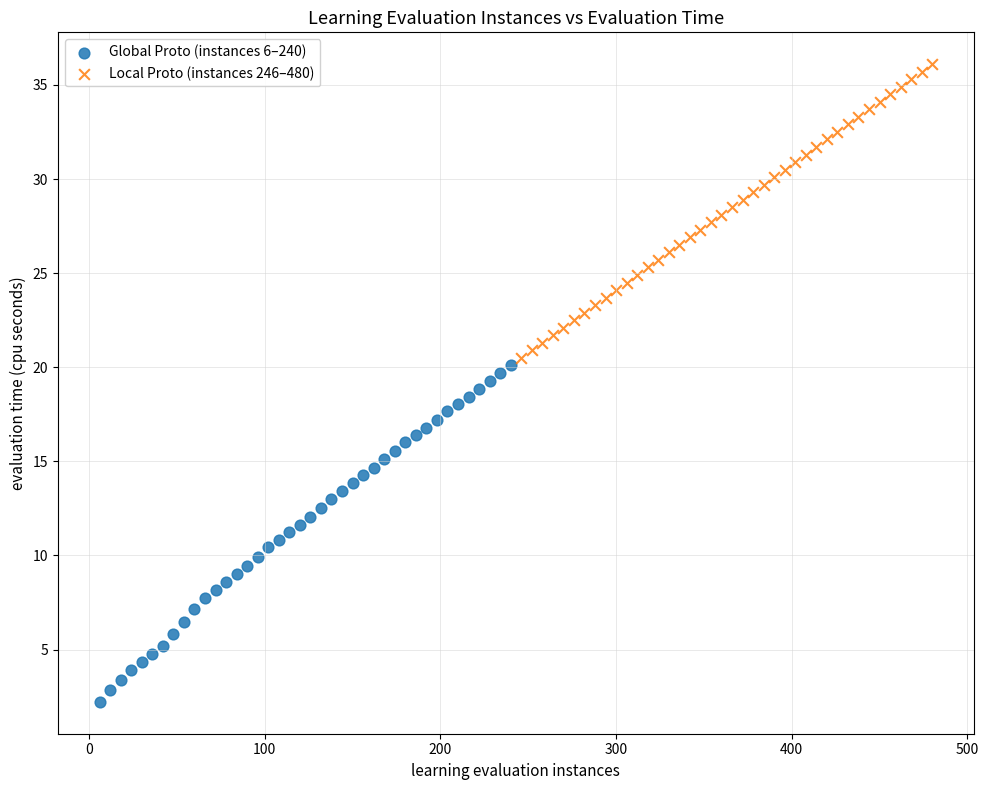

Which series has the largest Y range (max minus min)?

Global Proto (instances 6–240)